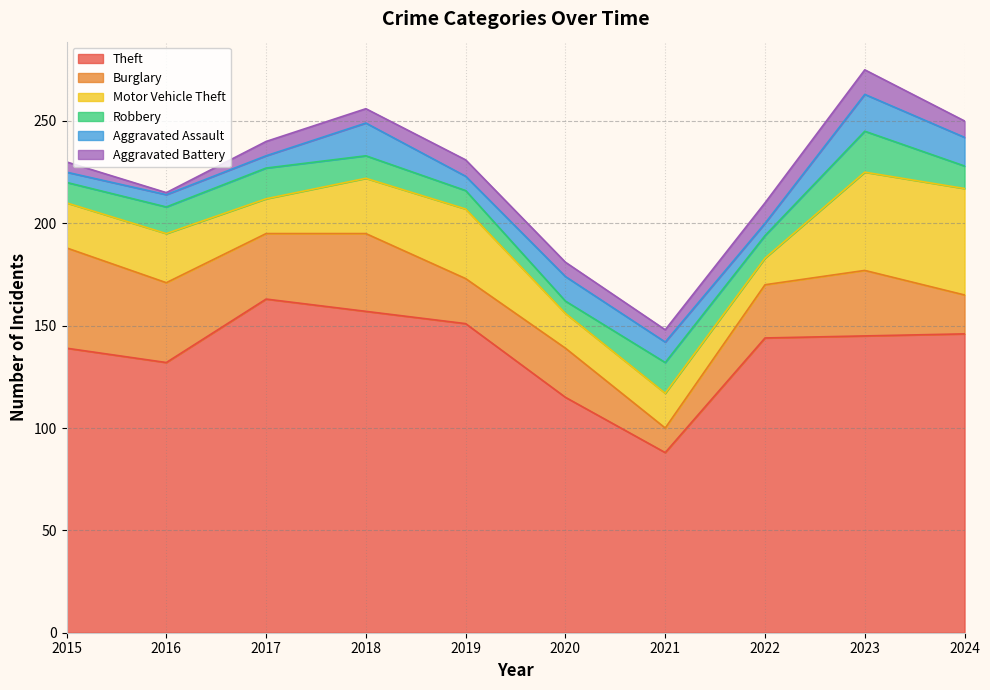

True or false: Robbery has more than 2 interior local peaks.

True